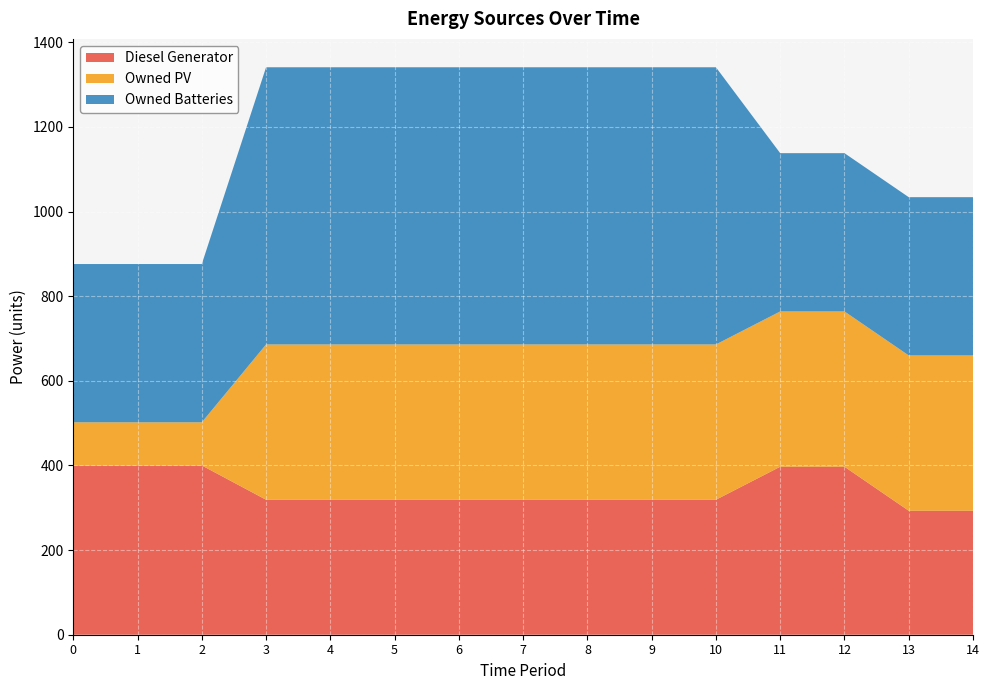

What are all the series names shown in the legend?

Diesel Generator, Owned PV, Owned Batteries